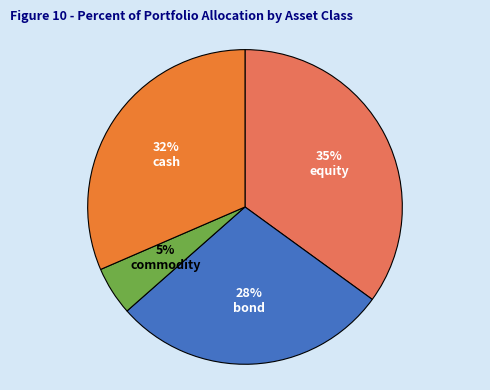

Do cash and equity together represent more than half of the pie?

Yes